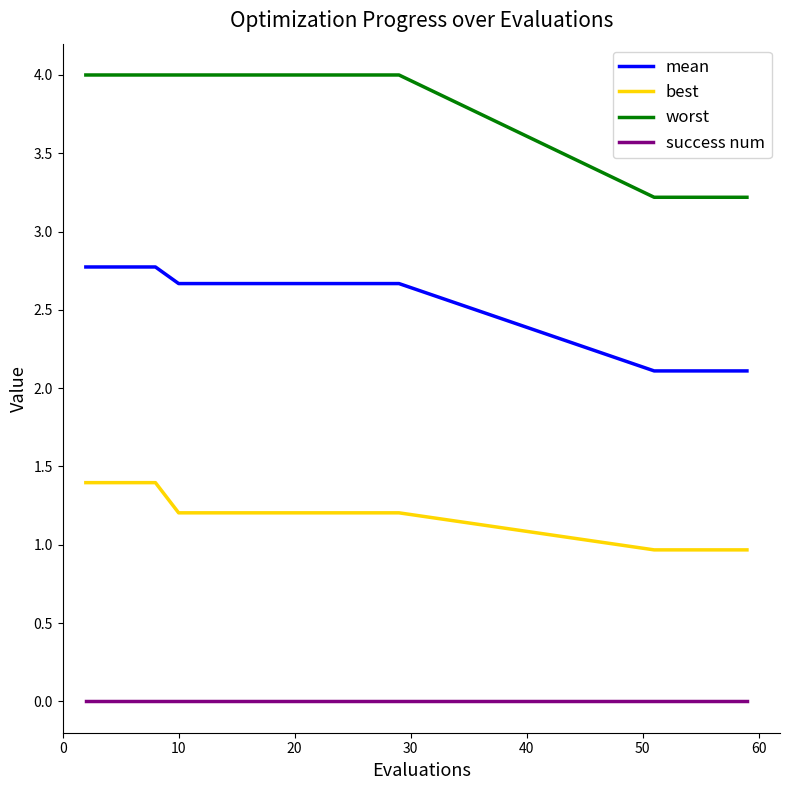

True or false: mean and success num cross at least once.

False